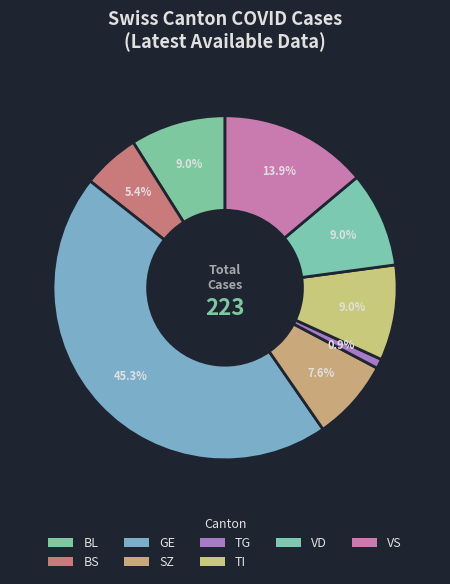

Does any single category account for the majority?

No